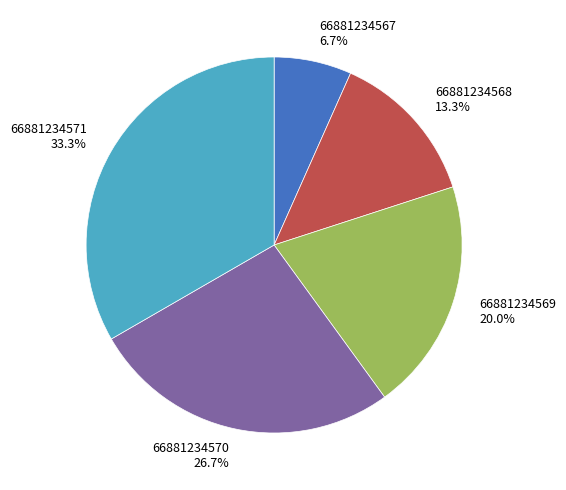

Rank the categories by value from highest to lowest.

66881234571, 66881234570, 66881234569, 66881234568, 66881234567